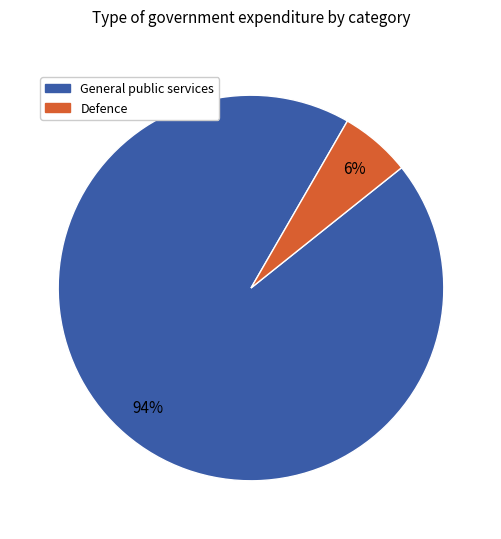

To the nearest percent, what is the average slice percentage?

50%